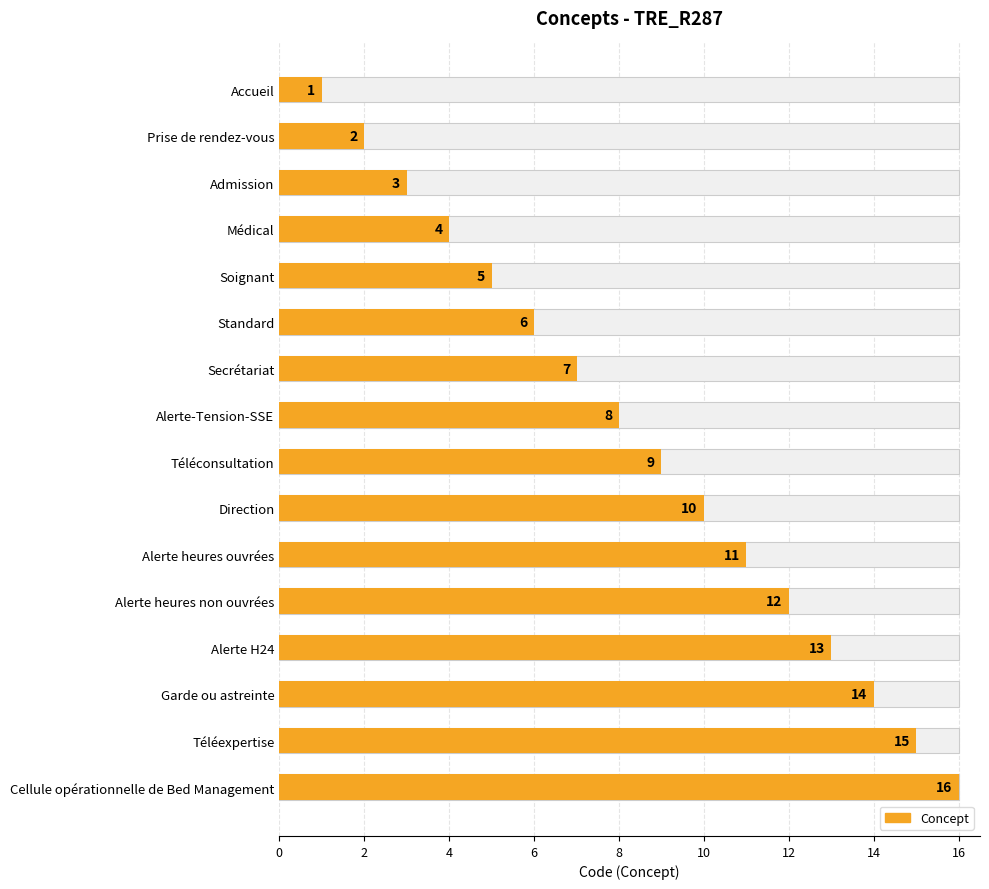

What is the difference between the maximum and minimum values?

15